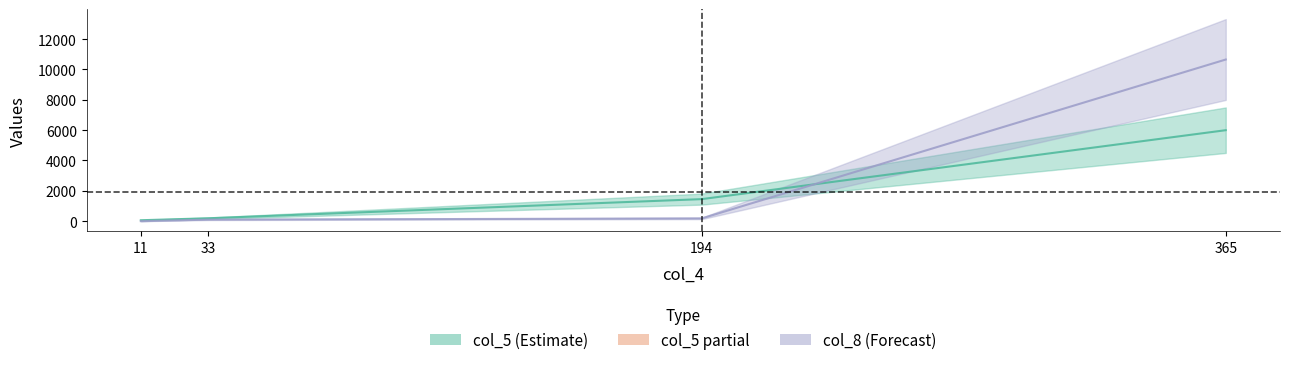

What is the difference between the col_5 values at 33 and 11?

130